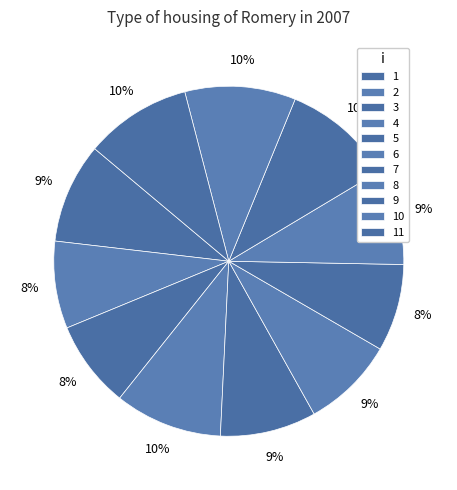

The 8 slice represents 9% of the pie. True or false?

True